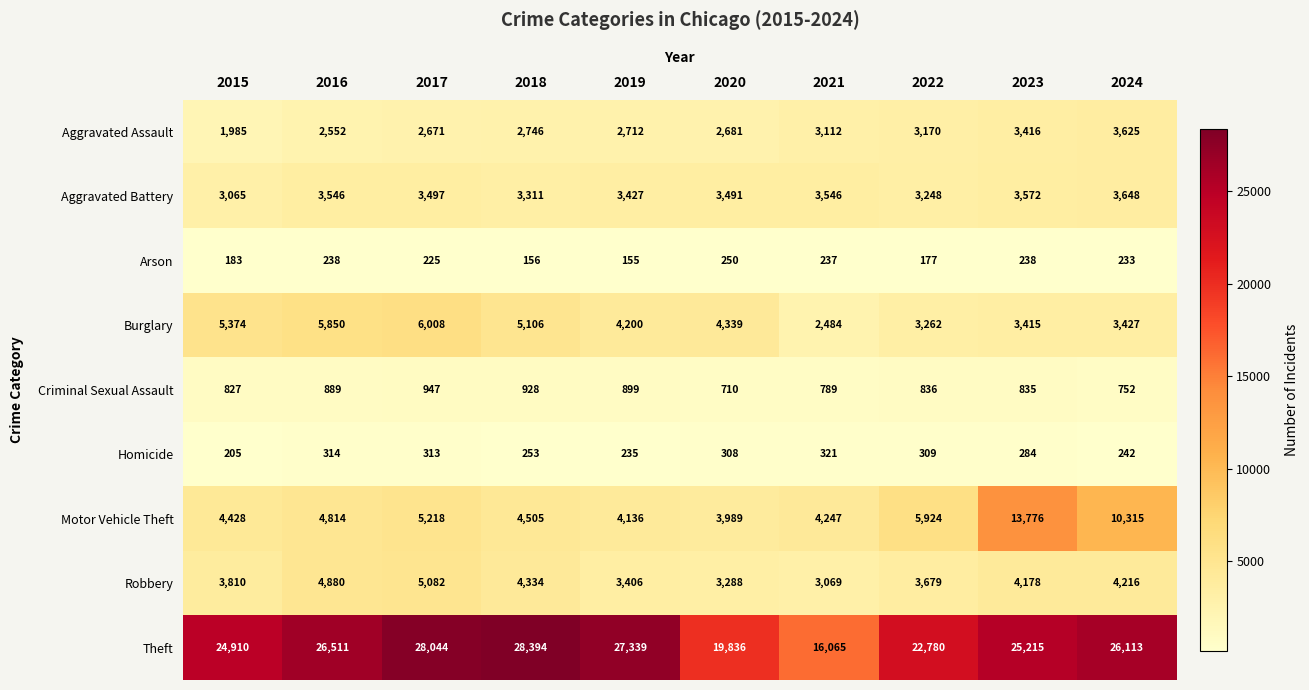

What is the approximate value of Motor Vehicle Theft at 2020?

3989